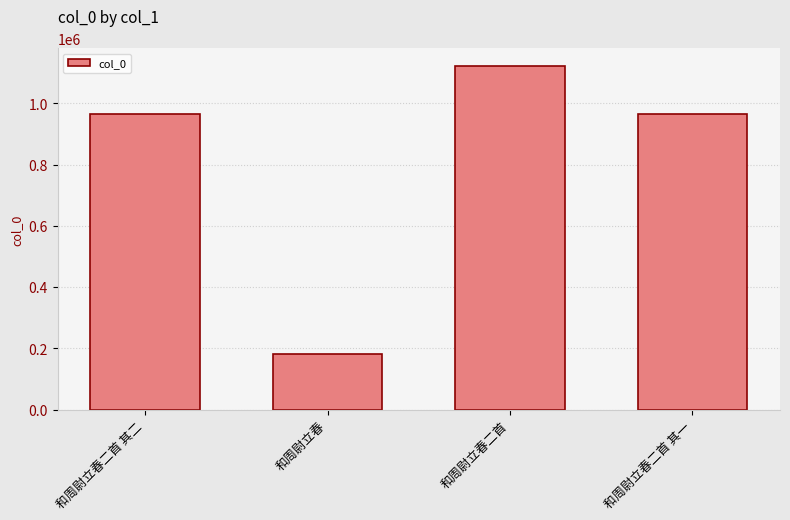

At which label does the data first exceed 966020?

和周尉立春二首